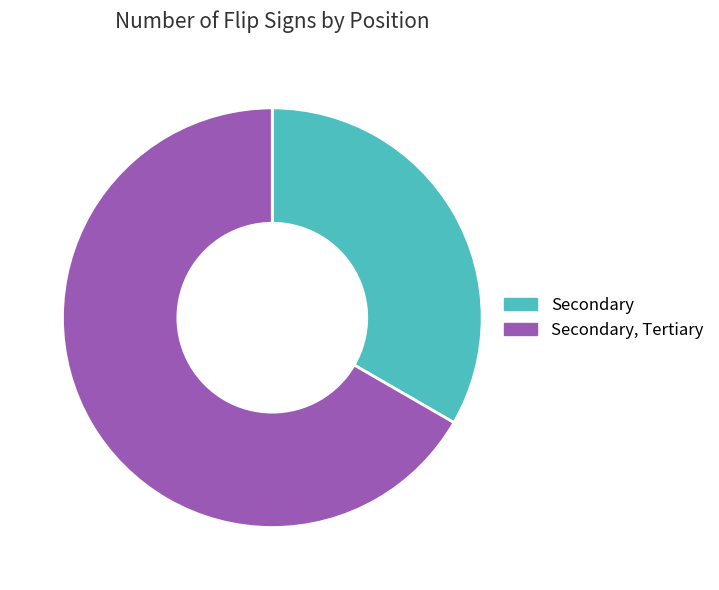

Count the number of slices in the pie.

2